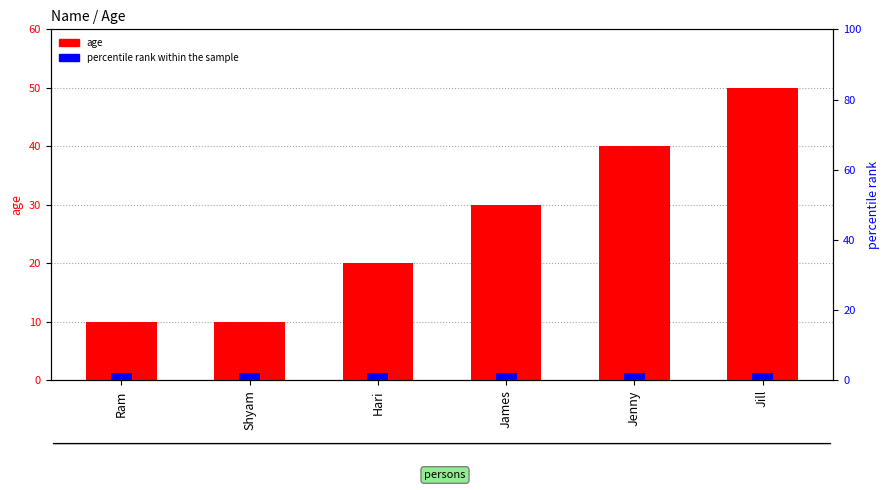

How many series are shown in this chart?

2